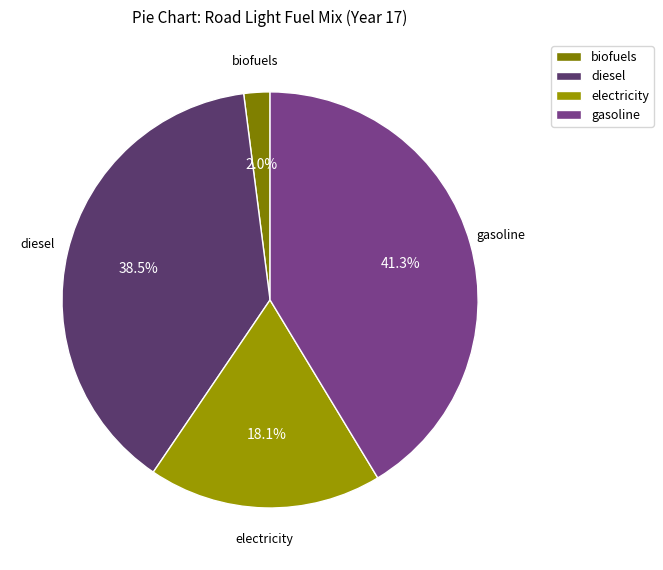

Which has a higher value, diesel or biofuels?

diesel